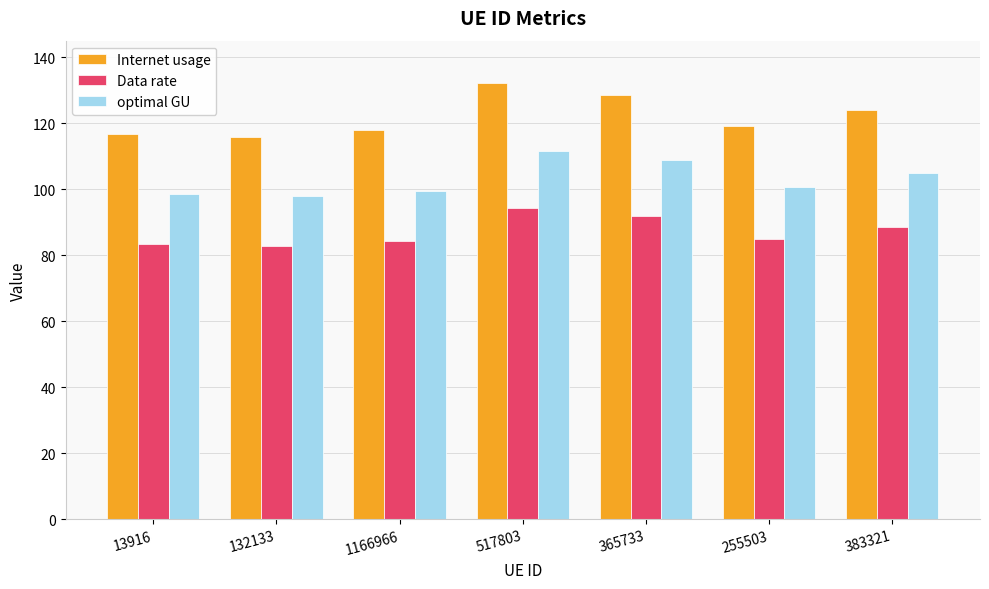

Reading left to right, what are all the values shown in this chart?

Internet usage: 13916=116.7	132133=115.8	1166966=117.8	517803=132.1	365733=128.6	255503=119.0	383321=124.1
Data rate: 13916=83.4	132133=82.7	1166966=84.2	517803=94.3	365733=91.9	255503=85.0	383321=88.6
optimal GU: 13916=98.7	132133=97.9	1166966=99.6	517803=111.6	365733=108.7	255503=100.6	383321=104.9